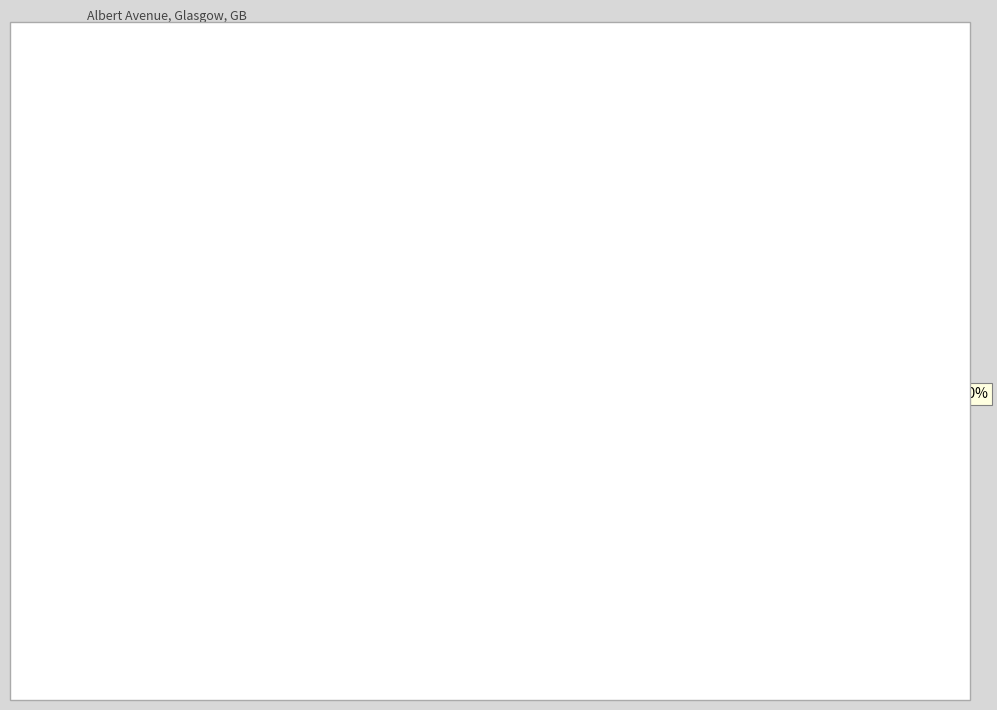

Approximately how many times larger is the value at beev_gb compared to charge_place_scotland_gb?

1.0